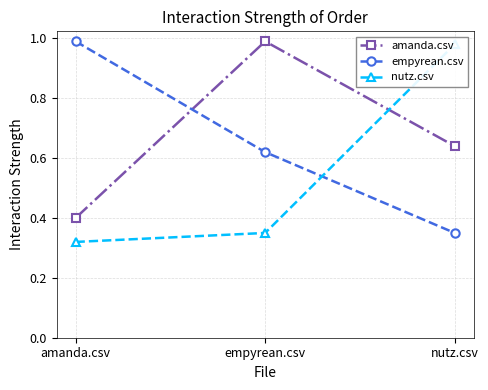

Is it true that nutz.csv equals 0.3 at amanda.csv?

True